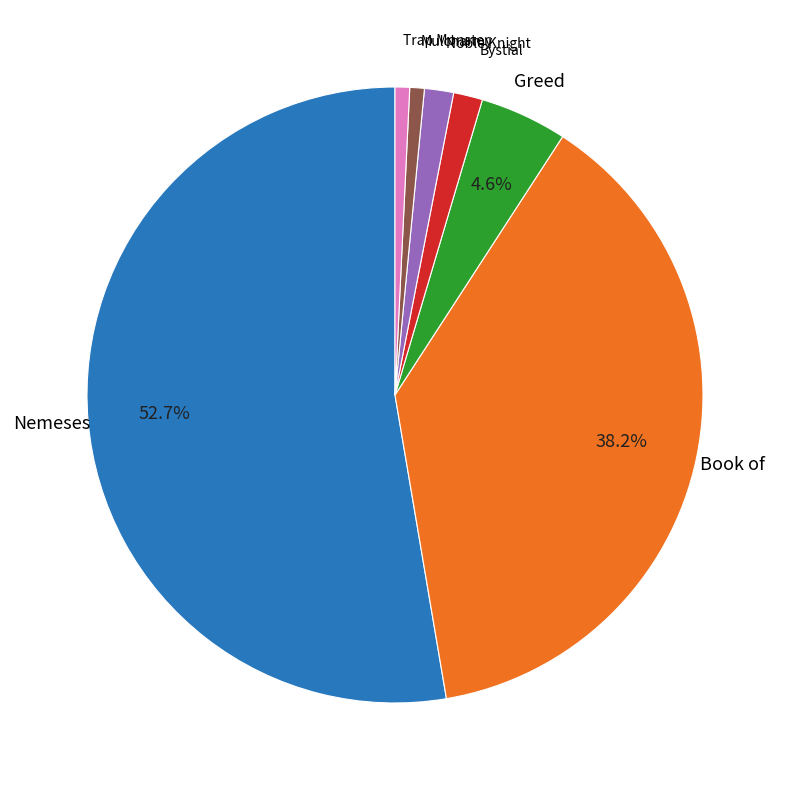

How many slices are in this pie chart?

7